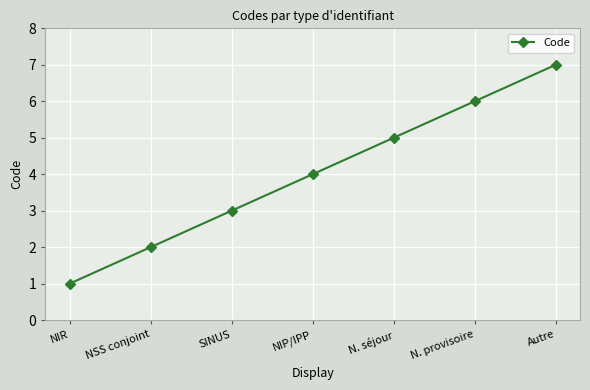

Reading left to right, what are all the values shown in this chart?

1	2	3	4	5	6	7